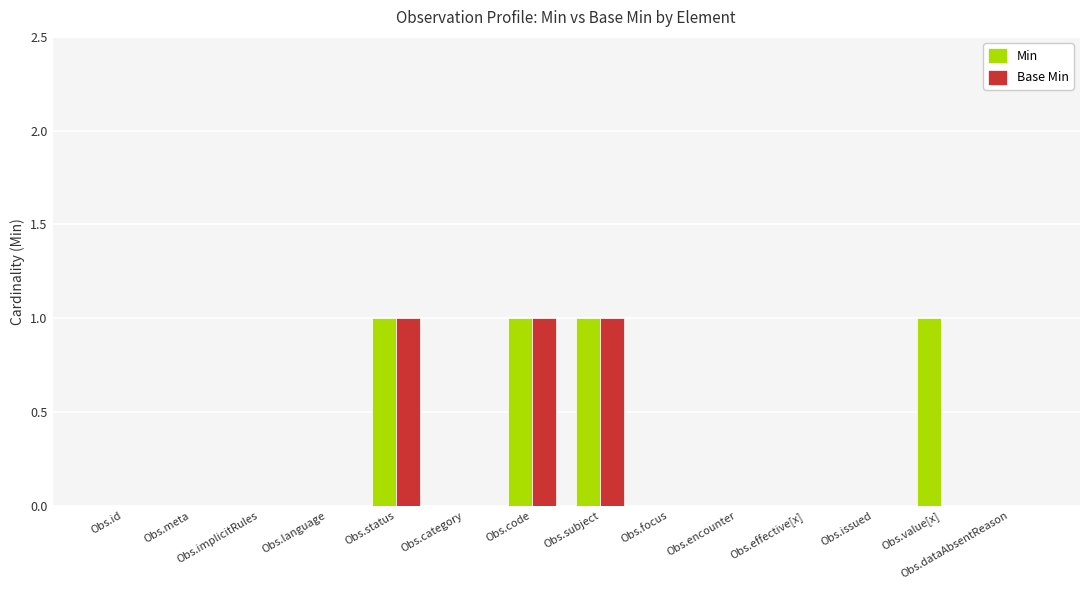

True or false: Base Min has a value of 1 at Obs.focus.

False